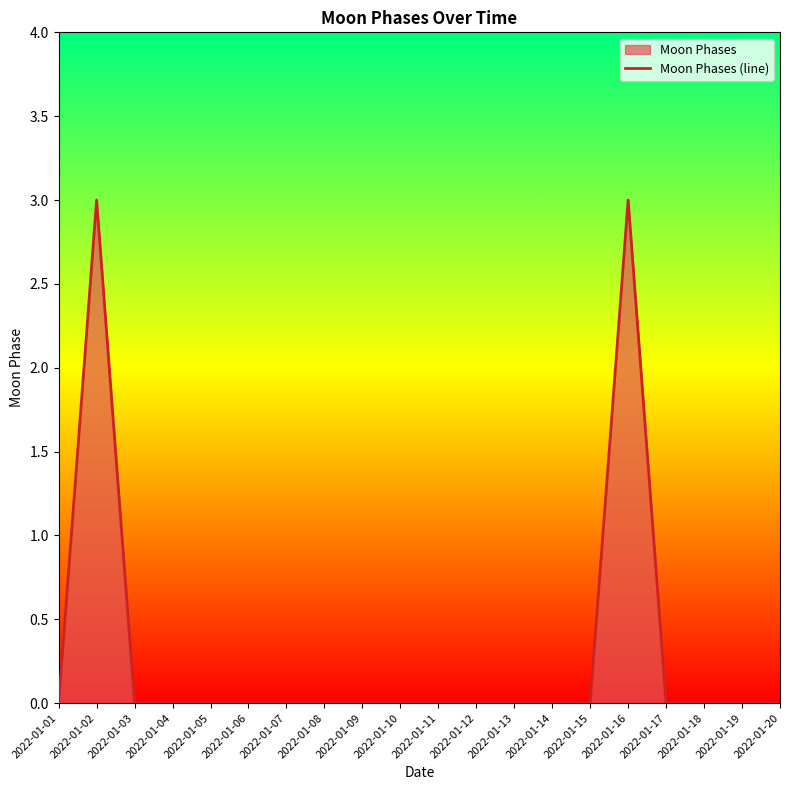

How many values are above zero?

2